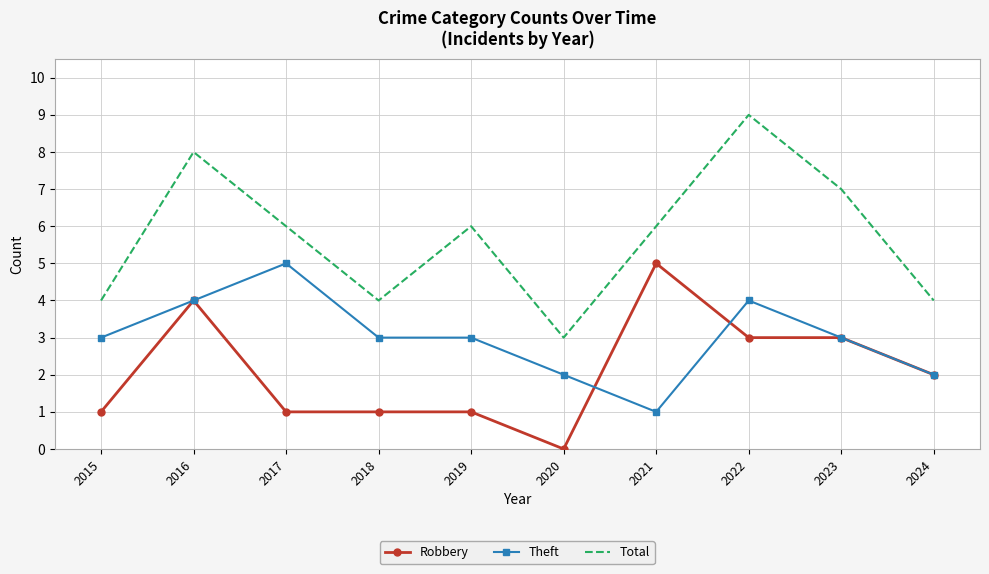

True or false: Robbery has a value of 3 at 2024.

False